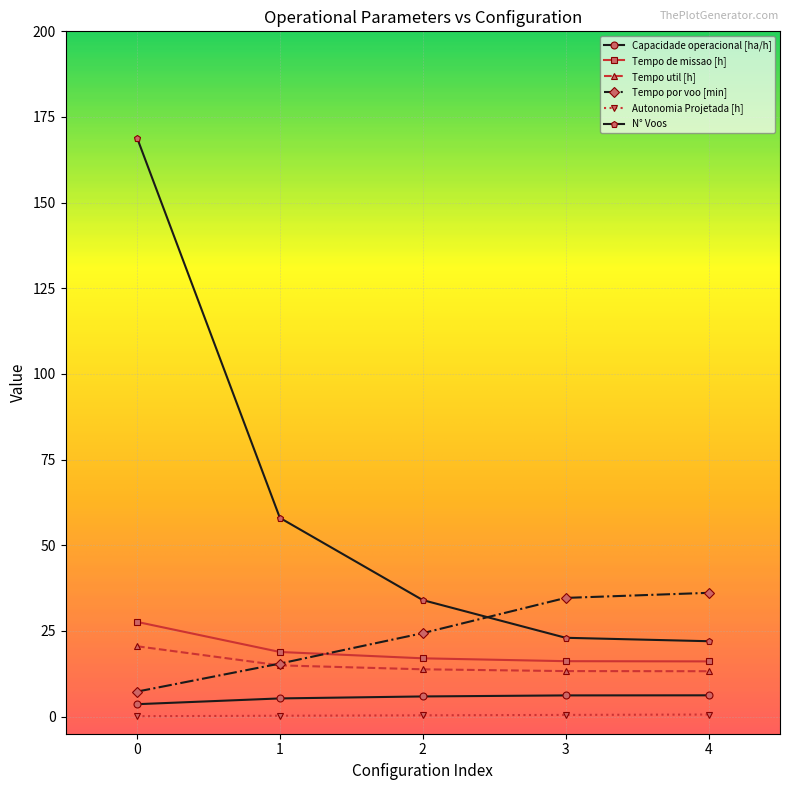

What is the sum of the Autonomia Projetada [h] values at 2 and 0?

0.5